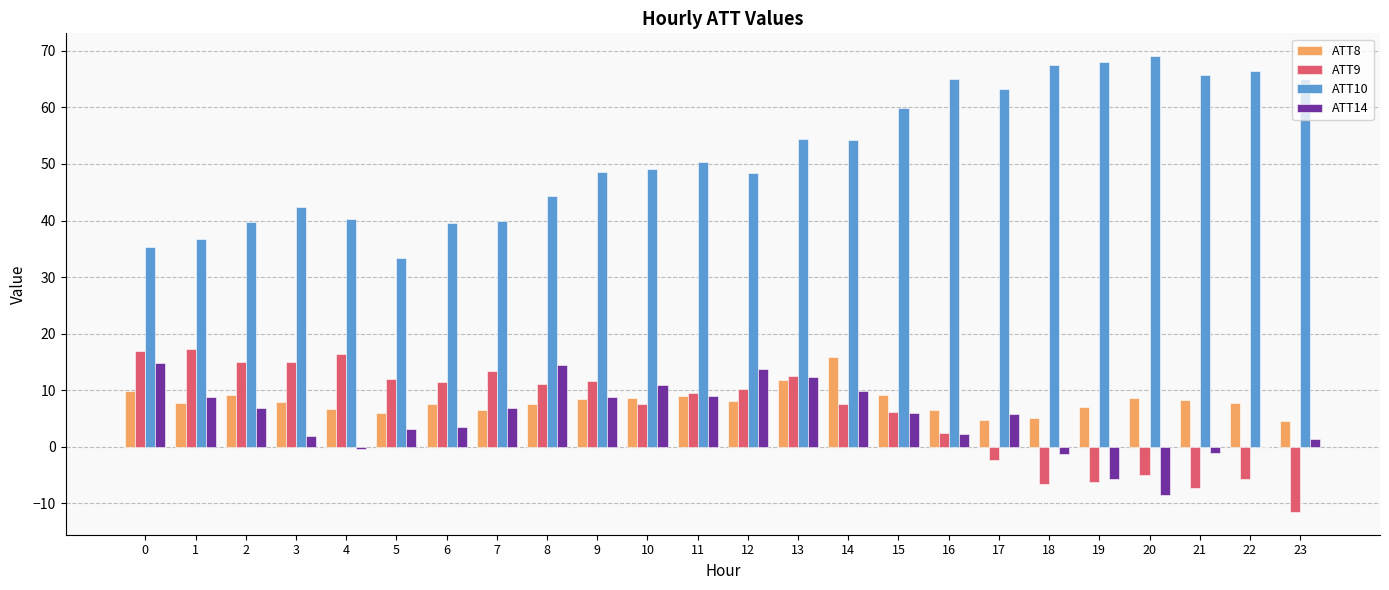

What is the sum of all ATT8 values?

191.4